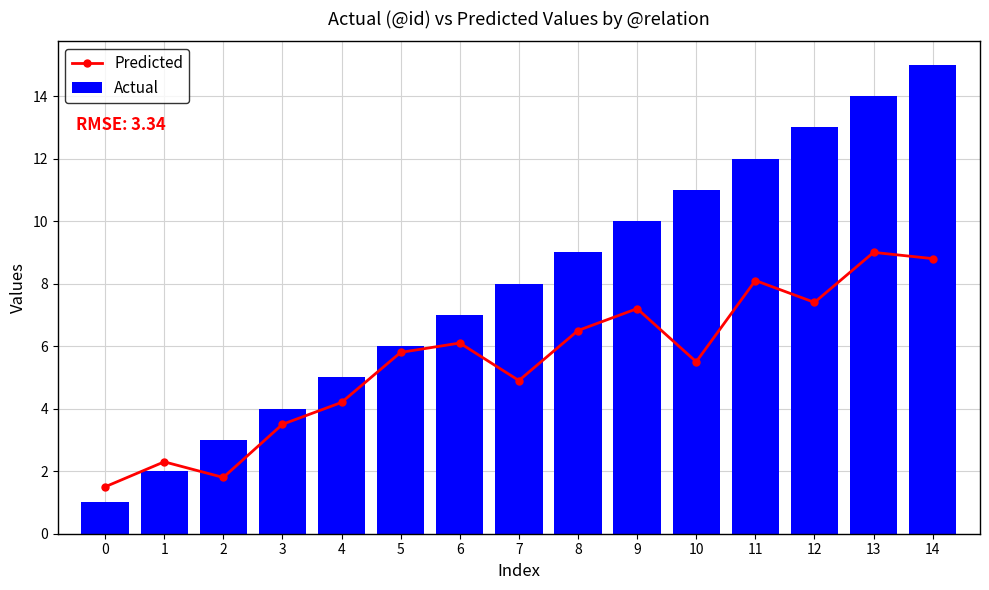

How many data points in Predicted are less than 5?

6